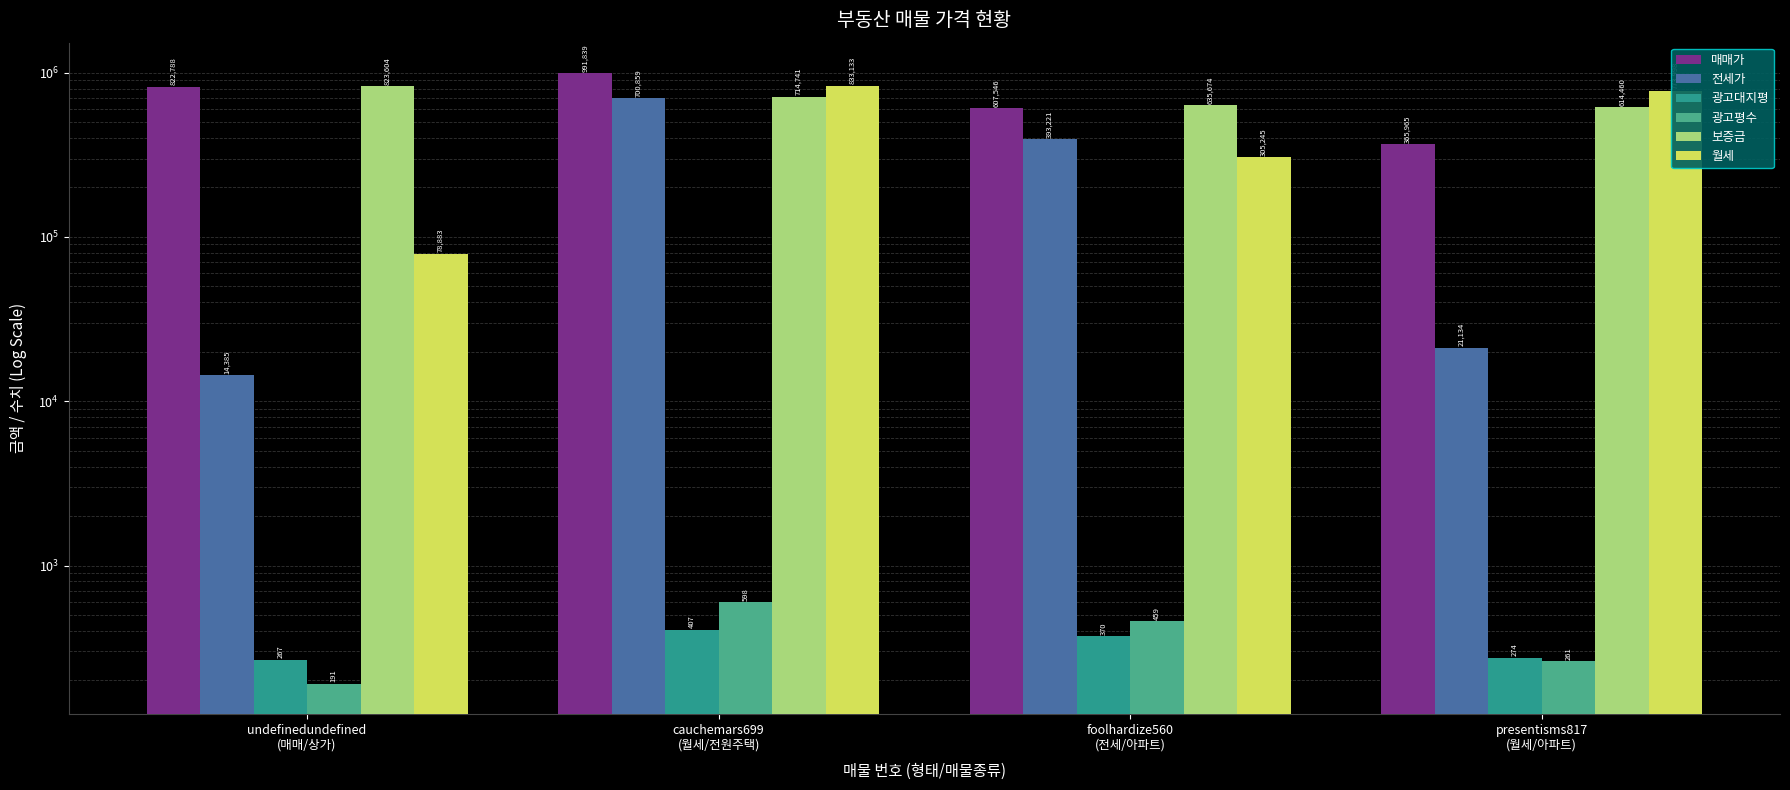

At which label is 광고대지평 closest to 337?

foolhardize560
(전세/아파트)